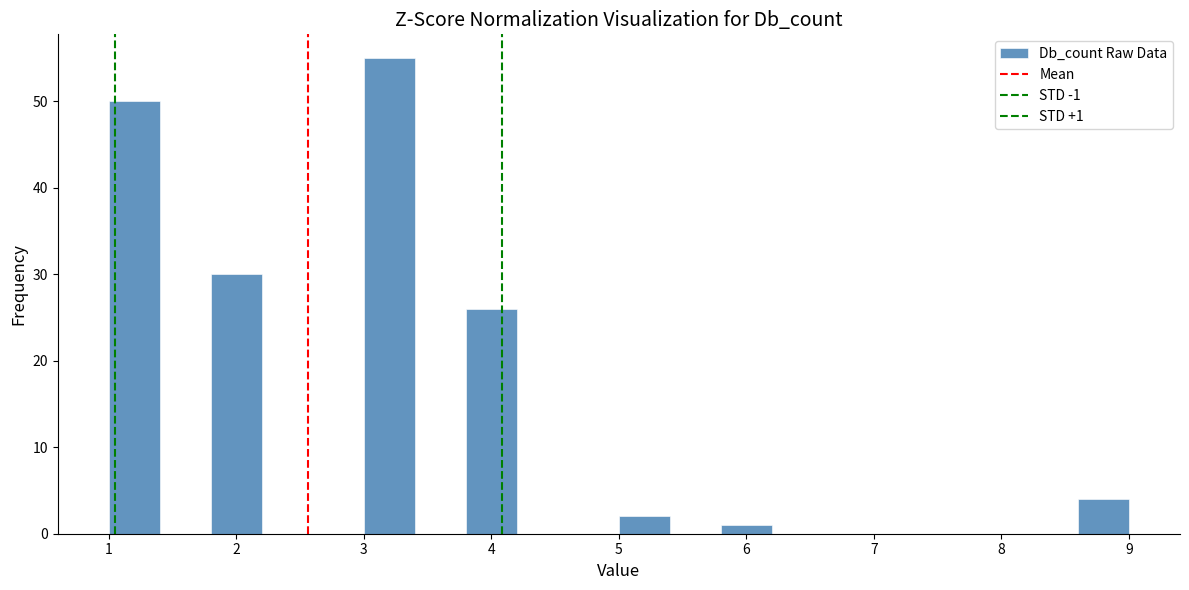

Which range on the x-axis has the tallest bar?

3.0 to 3.4